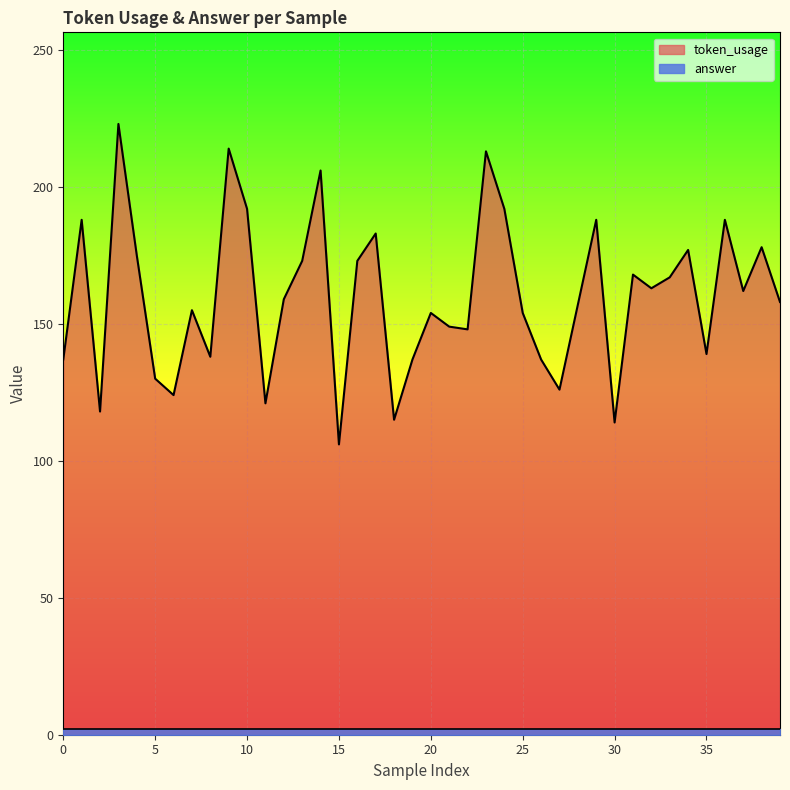

What is the difference between the maximum and minimum values?

117